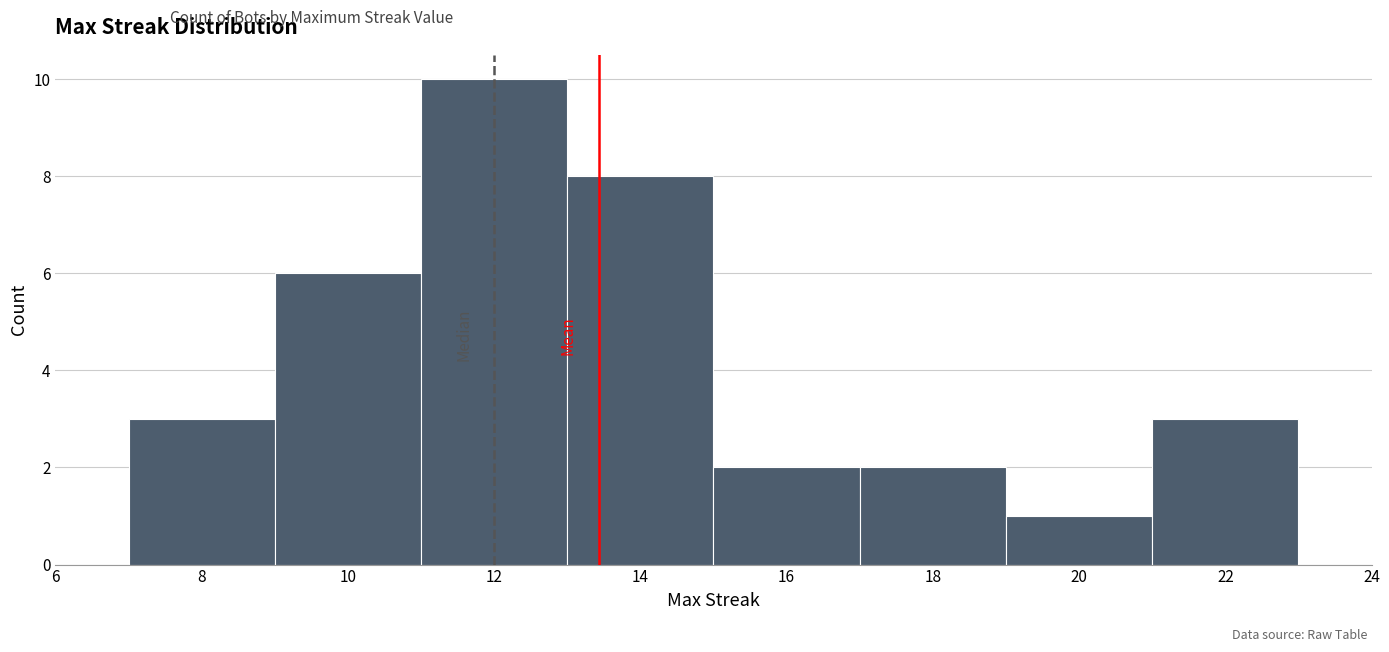

Reading left to right, transcribe this chart: for each bar, give the range it covers on the x-axis and its height. The values are not printed on the chart, so give them approximately, as read against the axis.

7 to 9: 3
9 to 11: 6
11 to 13: 10
13 to 15: 8
15 to 17: 2
17 to 19: 2
19 to 21: 1
21 to 23: 3